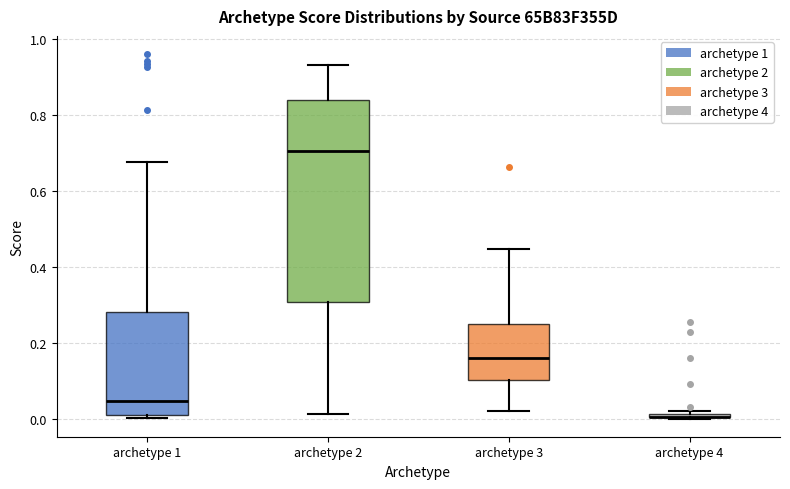

Where is the upper edge of the box for archetype 3 on the y-axis? The values are not printed on the chart, so give them approximately, as read against the axis.

0.24